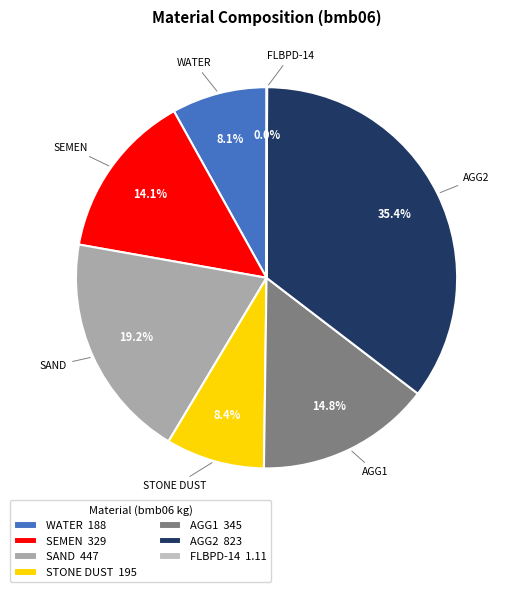

Is it true that SEMEN is 14% of the pie?

True